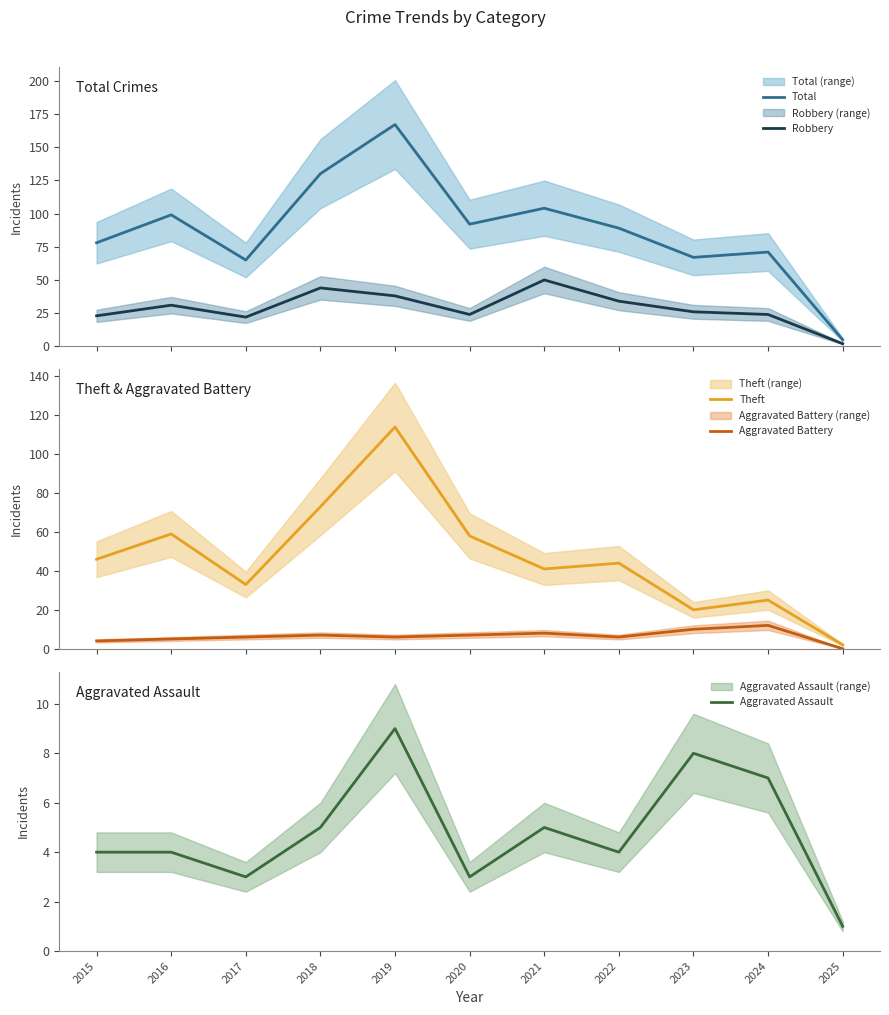

True or false: Total has more than 0 interior local peaks.

True